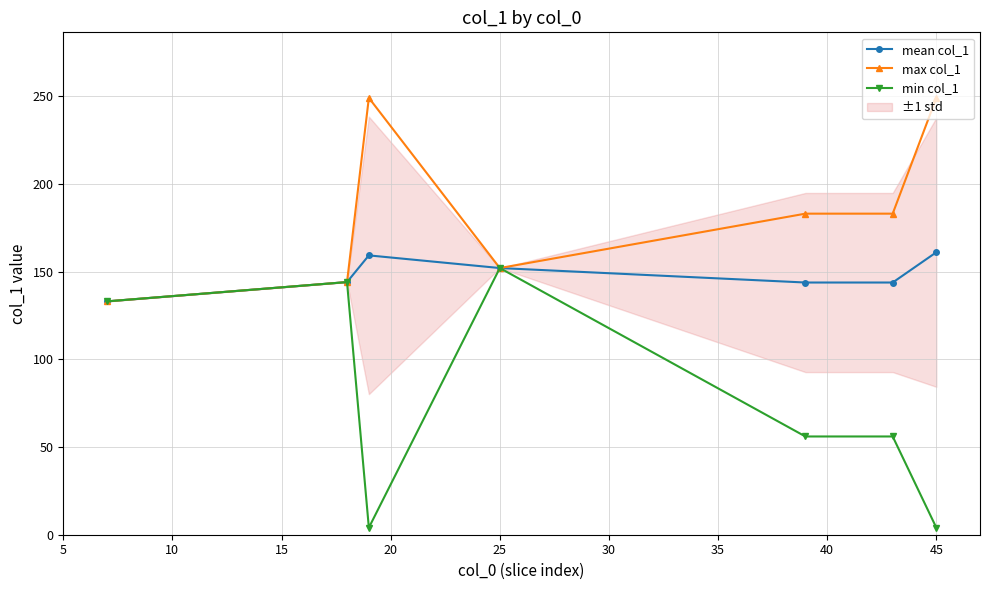

True or false: mean col_1 and min col_1 cross at least once.

False